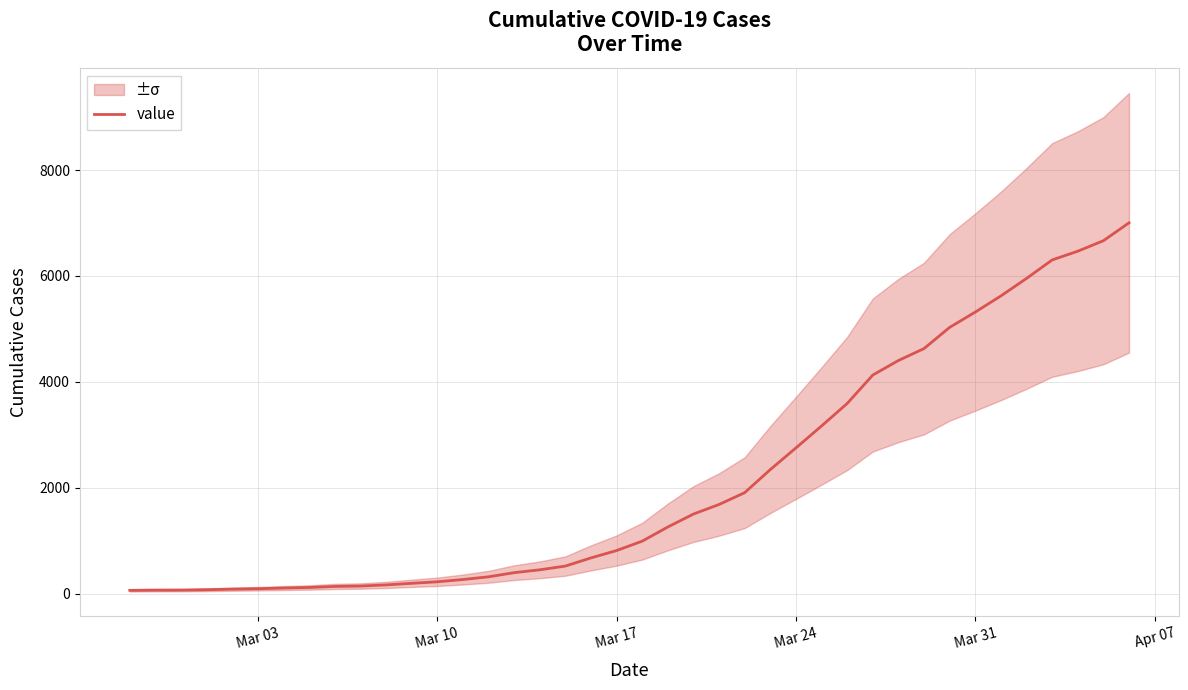

Count the number of categories in the chart.

40